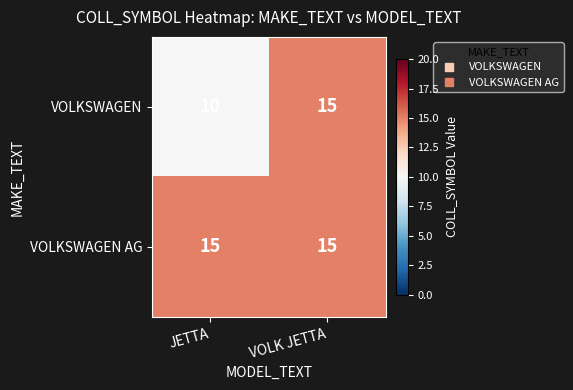

What is the sum of the VOLKSWAGEN values at VOLK JETTA and JETTA?

25